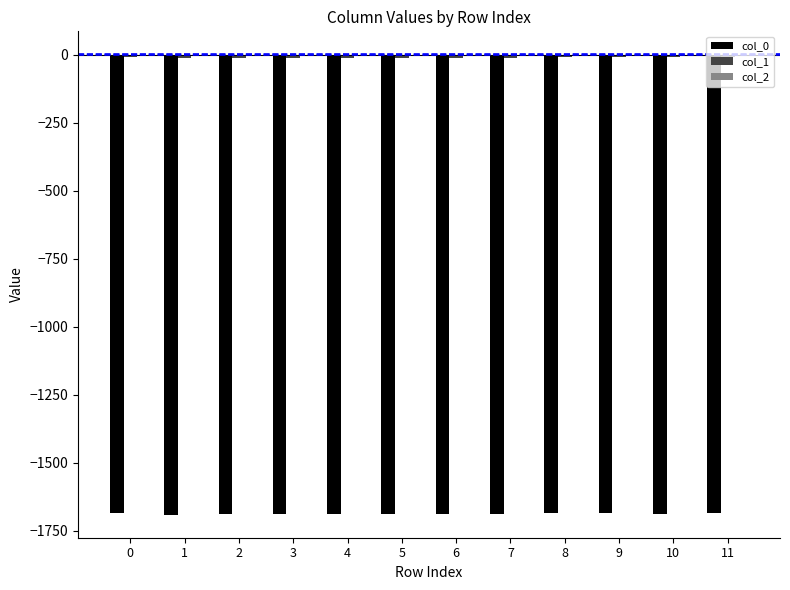

Reading left to right, transcribe all the data shown in this chart.

col_0: -1683.2	-1690.8	-1688.9	-1687.1	-1686.5	-1688.7	-1688.9	-1686.7	-1685.6	-1684.4	-1686.7	-1683.4
col_1: -8.8	-11.3	-11.5	-11.3	-11.0	-11.1	-11.1	-11.0	-10.6	-10.6	-10.6	-10.3
col_2: -0.2	-0.1	-0.1	-0.1	-0.1	-0.1	-0.1	-0.1	-0.1	-0.1	-0.1	-0.1